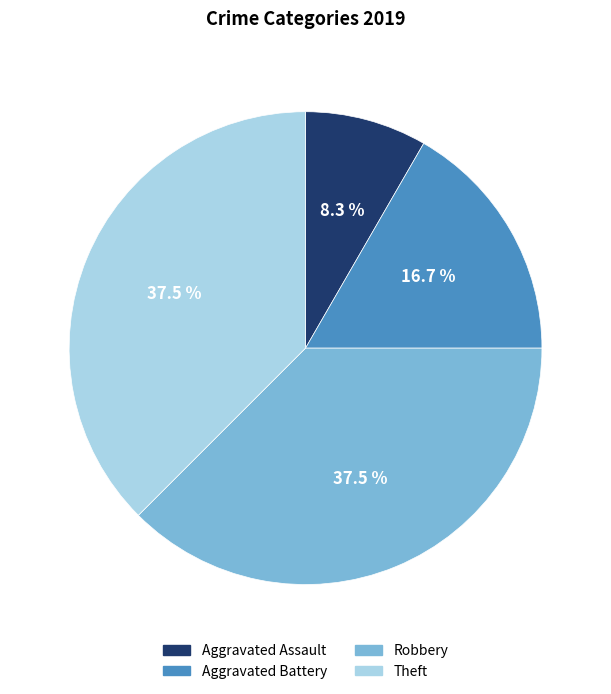

Which slice is the smallest?

Aggravated Assault